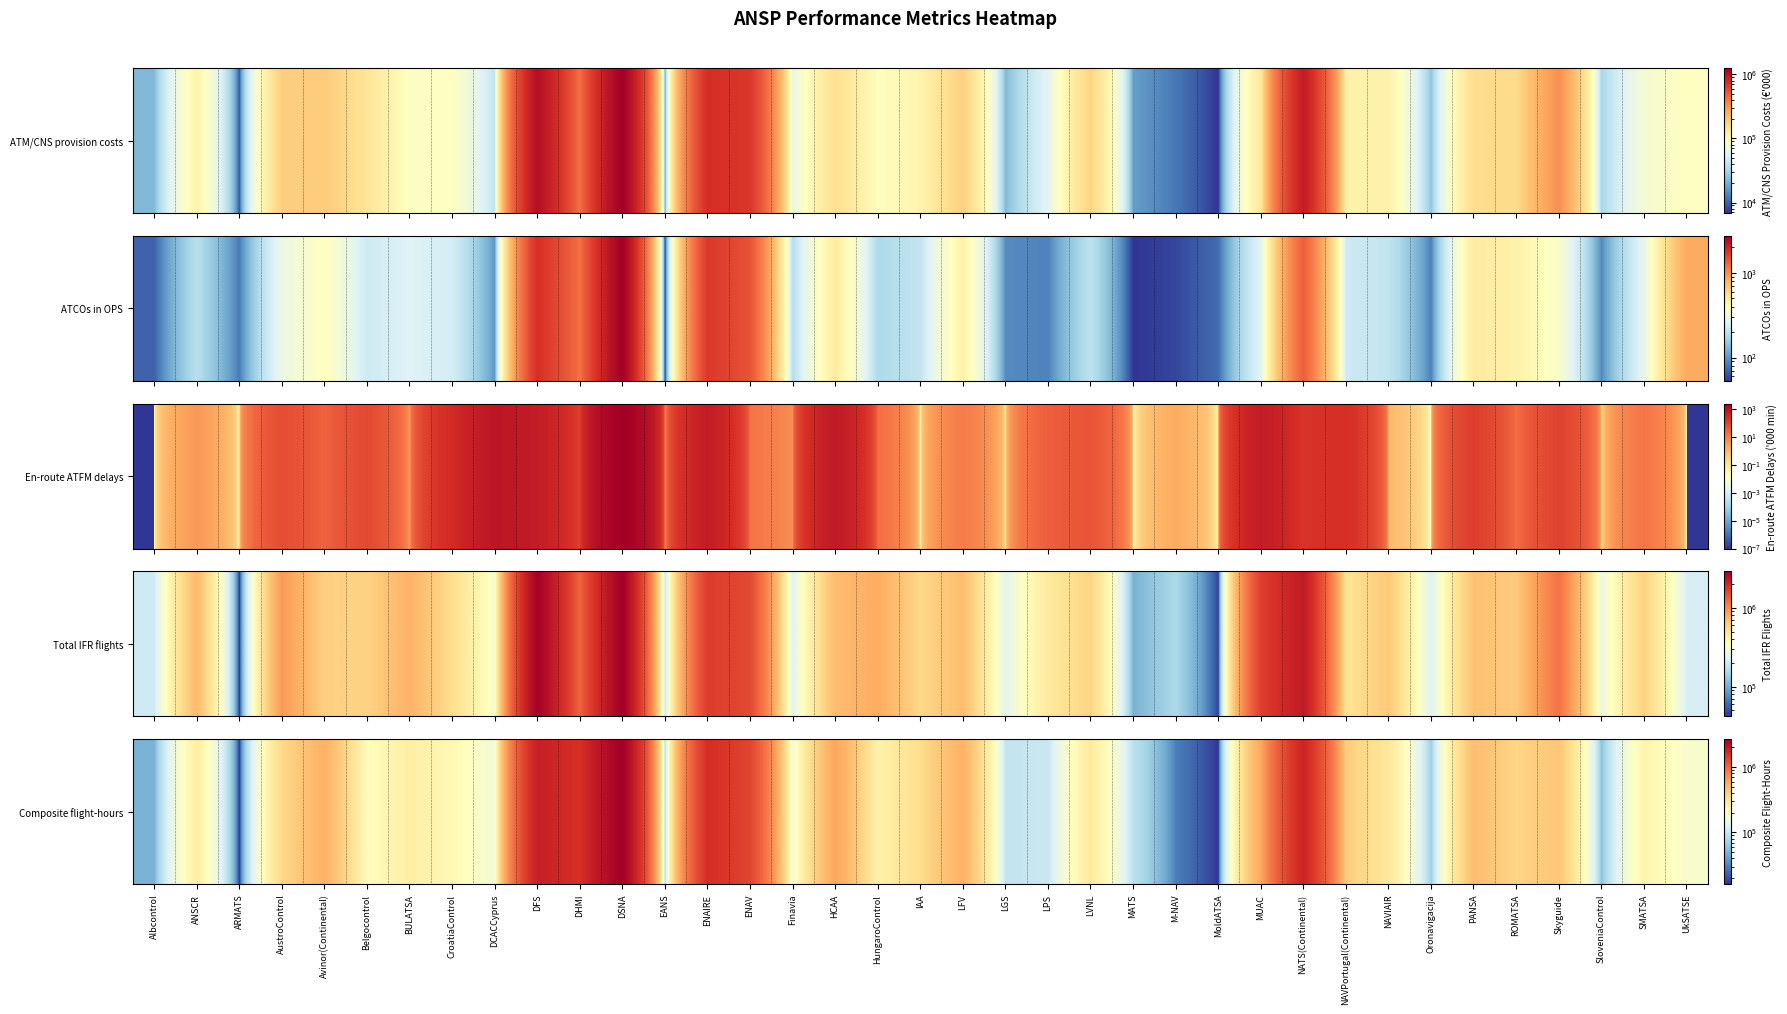

List the labels in order of value, smallest first.

ARMATS, MoldATSA, M-NAV, Albcontrol, SloveniaControl, Oronavigacija, EANS, MATS, LGS, LPS, Finavia, DCACCyprus, UkSATSE, Belgocontrol, CroatiaControl, SMATSA, HungaroControl, BULATSA, ANSCR, LVNL, NAVIAIR, IAA, AustroControl, ROMATSA, NAVPortugal(Continental), Skyguide, PANSA, LFV, Avinor(Continental), MUAC, HCAA, ENAV, DHMI, ENAIRE, NATS(Continental), DFS, DSNA